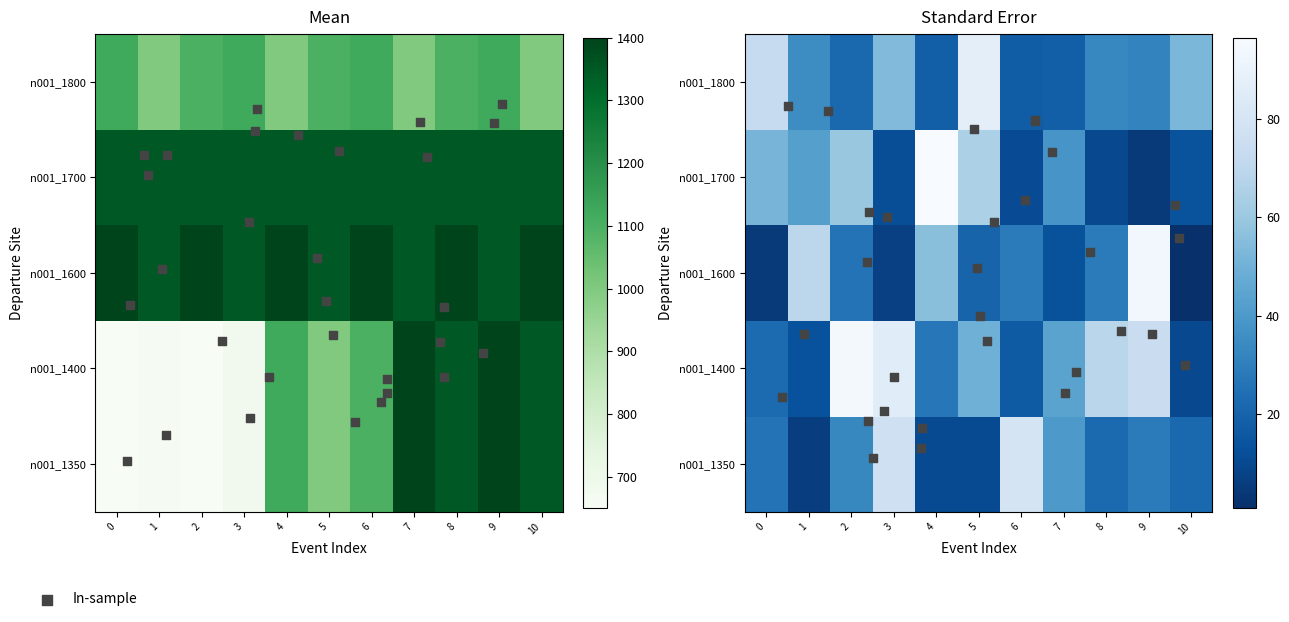

At which label is n001_1800 closest to 1060?

2